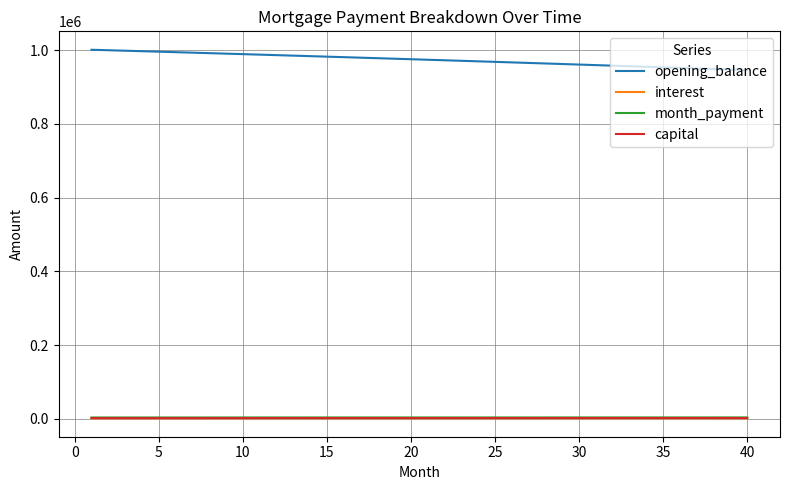

True or false: interest and opening_balance intersect in this chart.

False